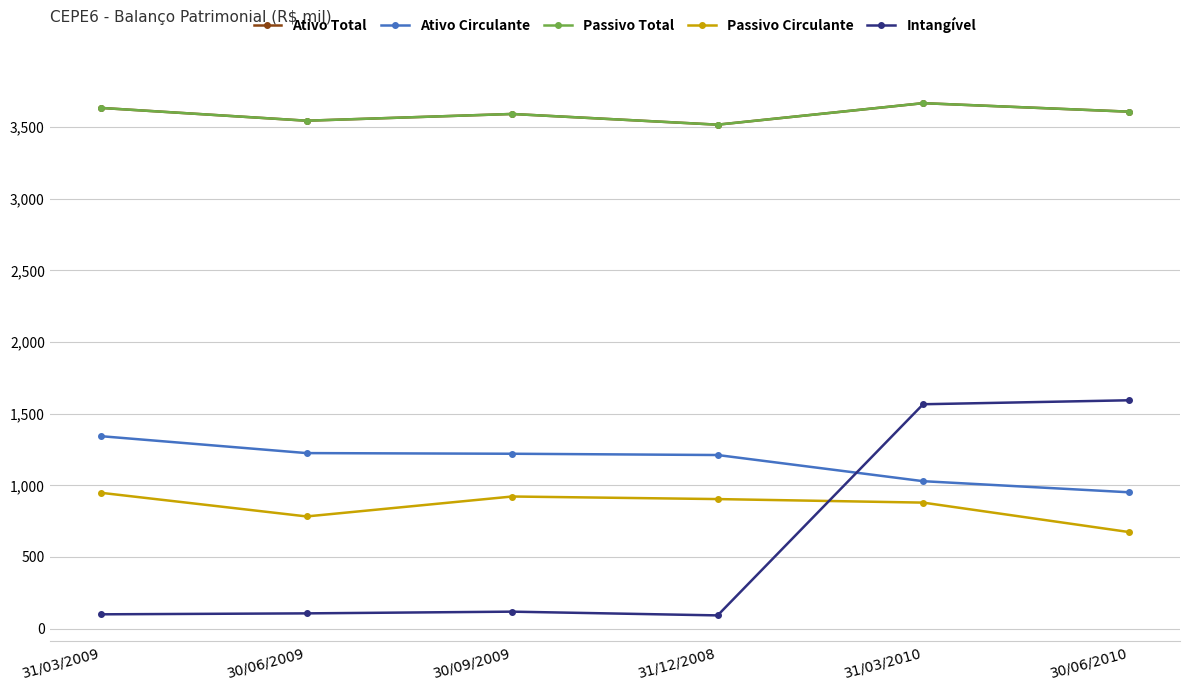

Which series has the largest total across all categories?

Ativo Total